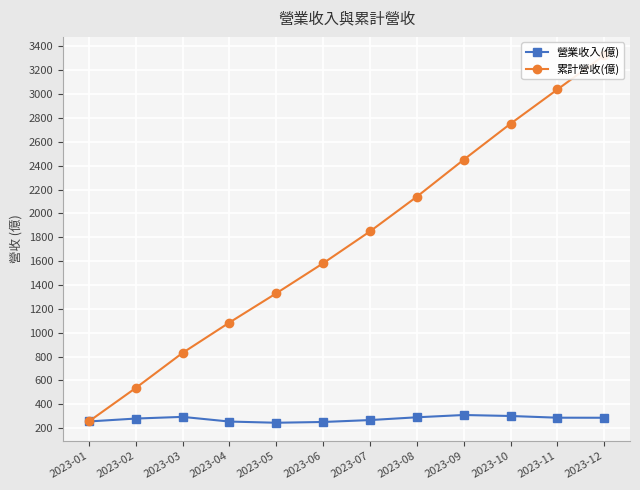

Reading left to right, what are all the values shown in this chart?

營業收入(億): 255.8	280.2	294.3	255.1	245.1	251.5	267.5	290.8	310.0	301.7	287.4	286.9
累計營收(億): 255.8	535.9	830.3	1085.0	1330.0	1582.0	1849.0	2140.0	2450.0	2752.0	3039.0	3326.0